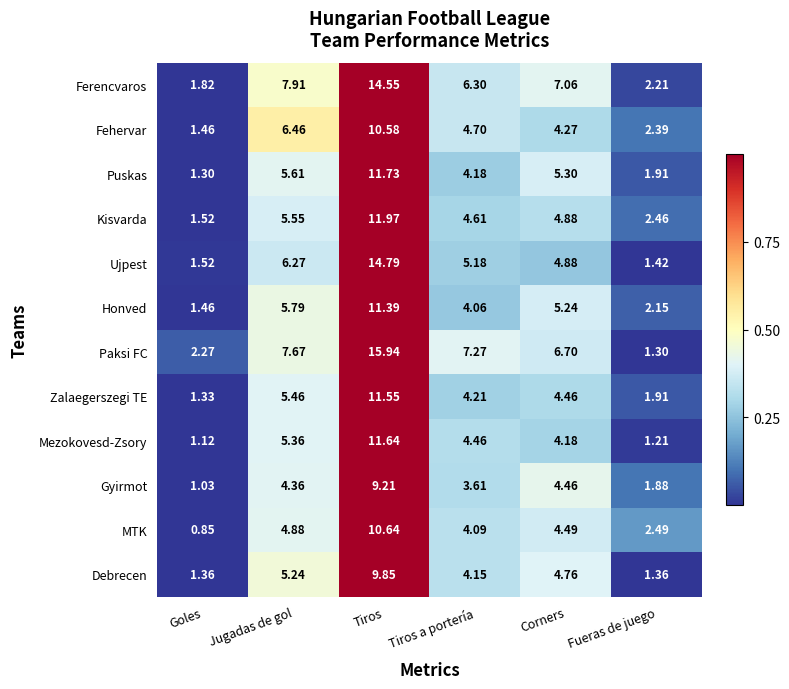

Which series has the largest total across all categories?

Paksi FC